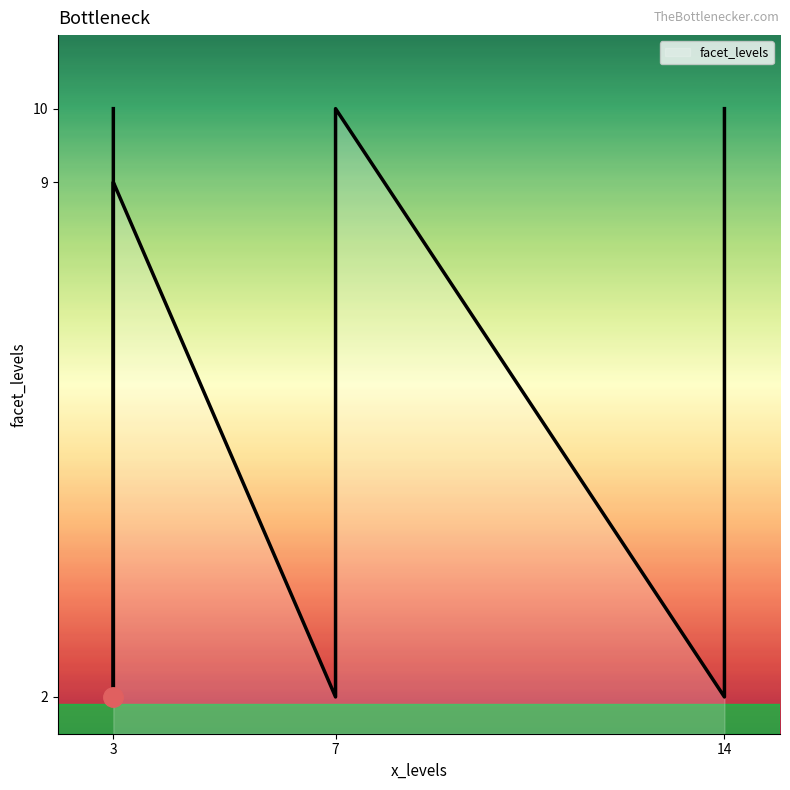

What is the minimum value shown in the chart?

2